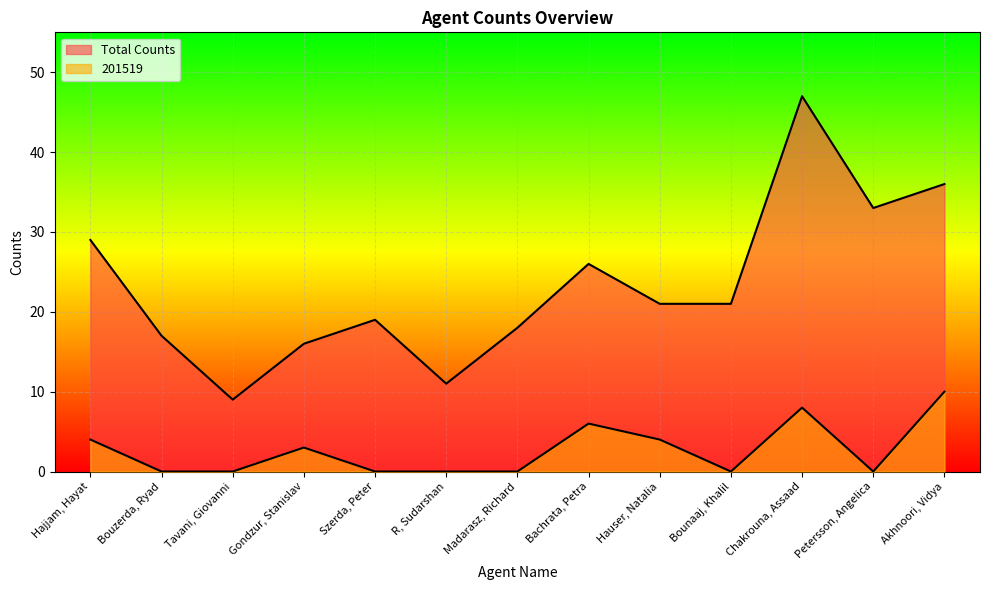

What are all the series names shown in the legend?

Total Counts, 201519